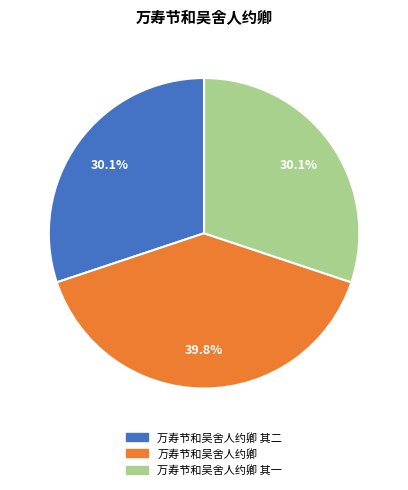

Is there any slice that represents more than half of the pie?

No